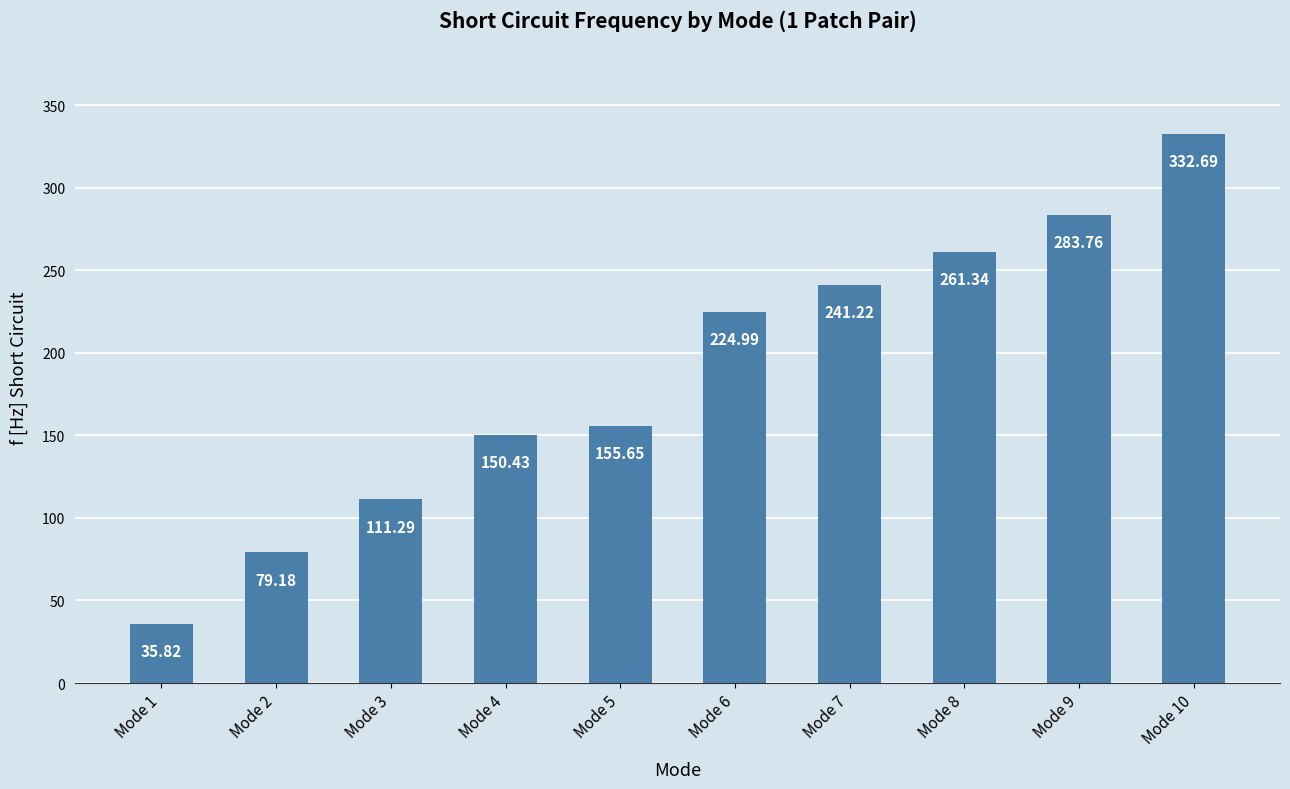

What is the difference between the maximum and minimum values?

296.9